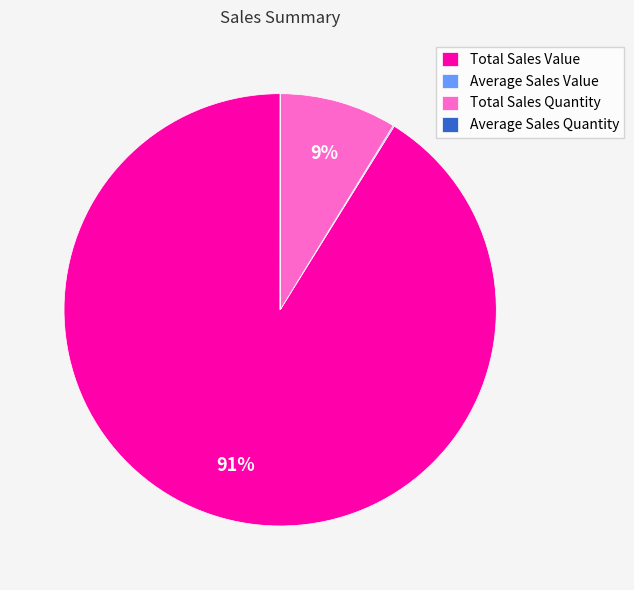

Is there a majority slice in this chart?

Yes